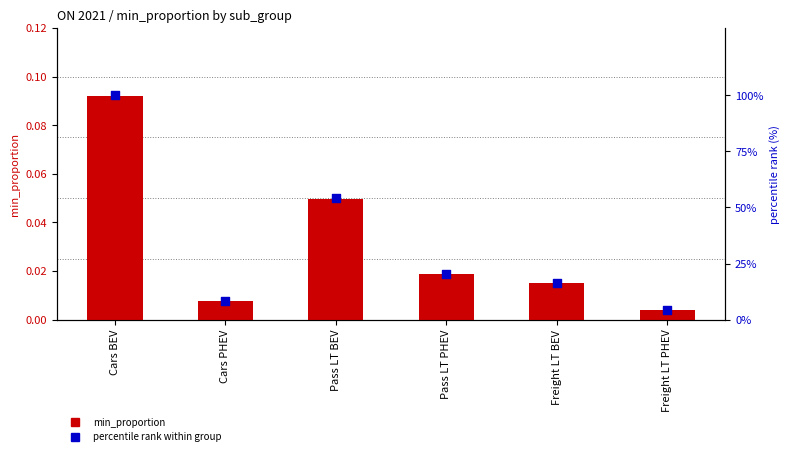

Which series has the largest total across all categories?

percentile rank within group